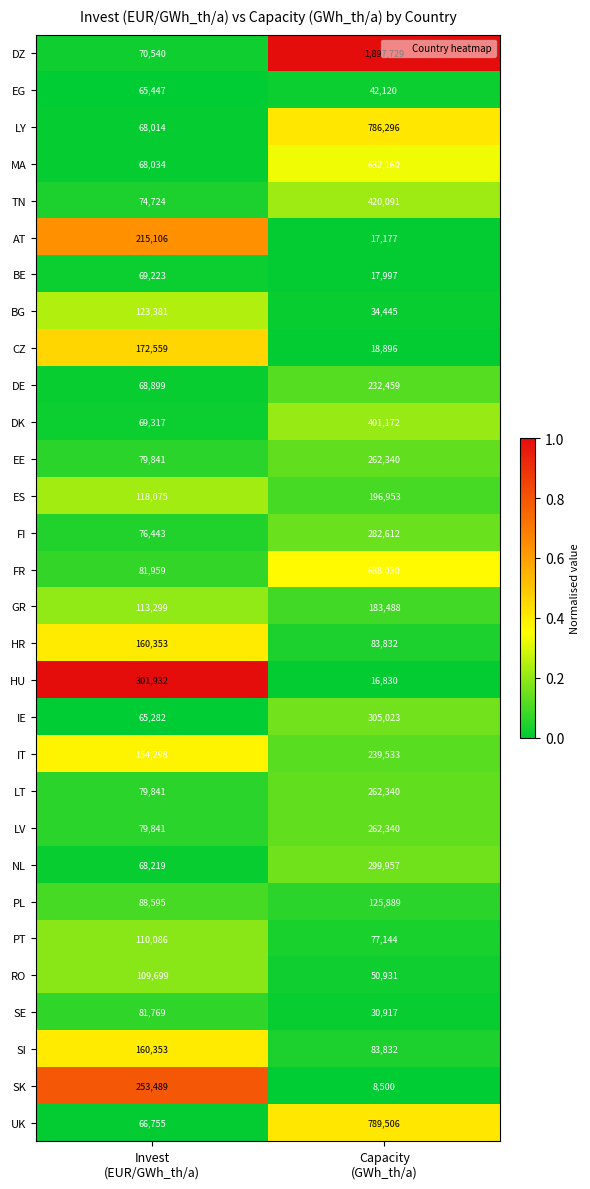

What is the smallest value displayed?

8500